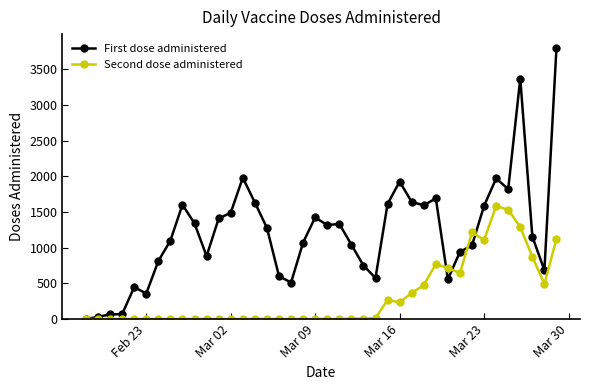

What is the greatest value displayed?

3806